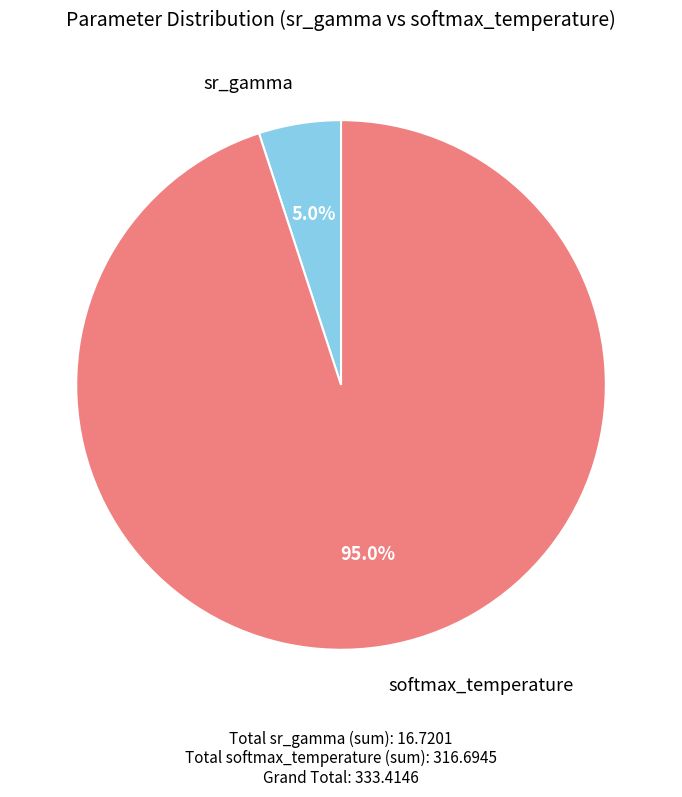

Does any single category account for the majority?

Yes